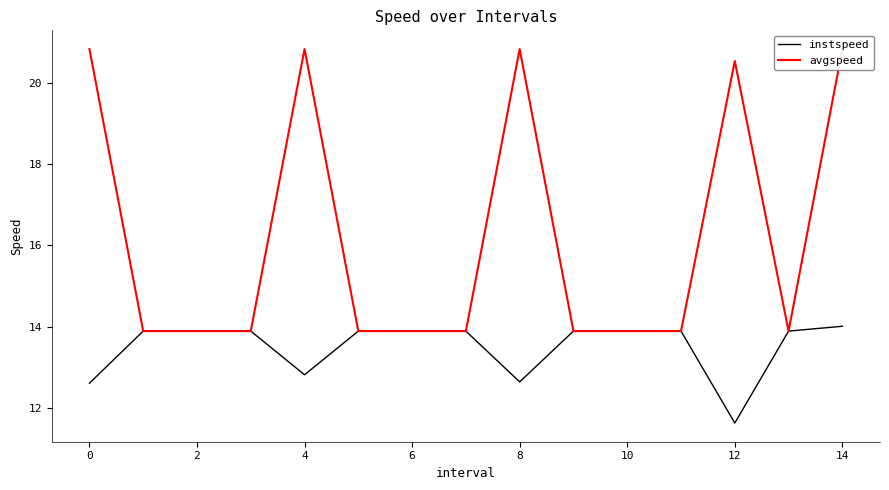

The instspeed series shows 9.0 at 11. True or false?

False